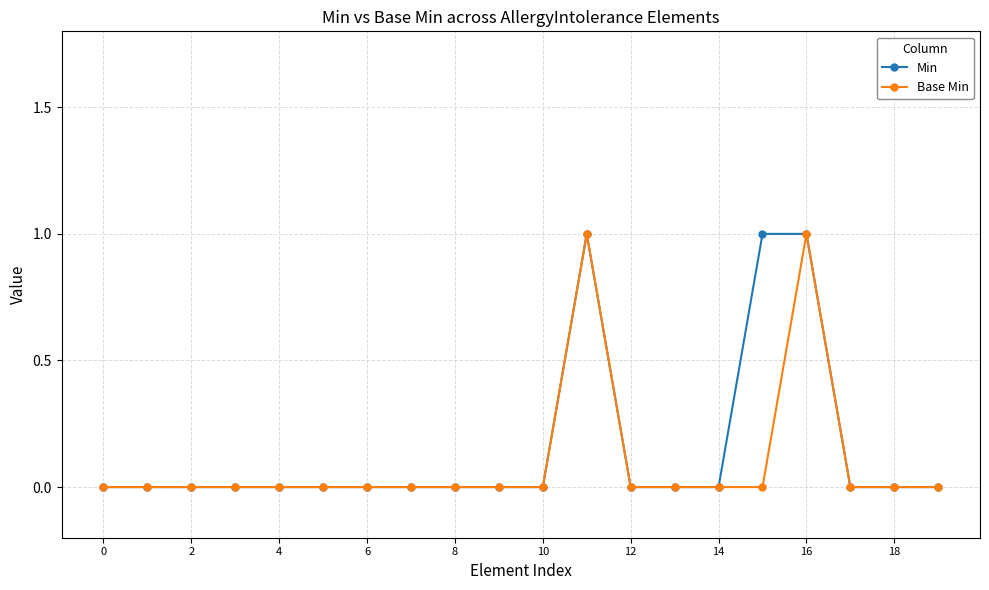

True or false: Base Min has more than 1 points higher than both neighbors.

True